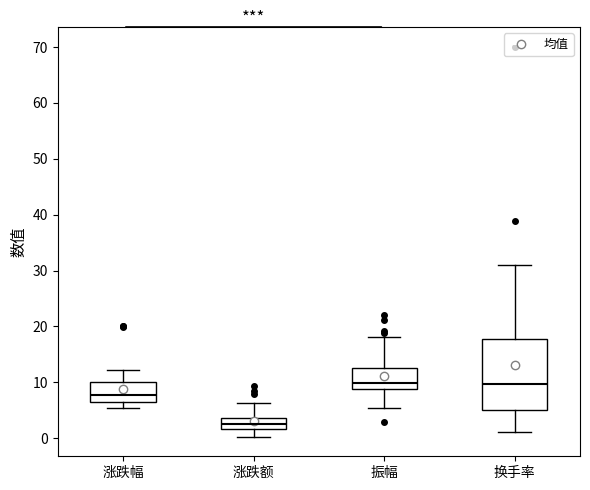

Which box has the lowest median line?

涨跌额